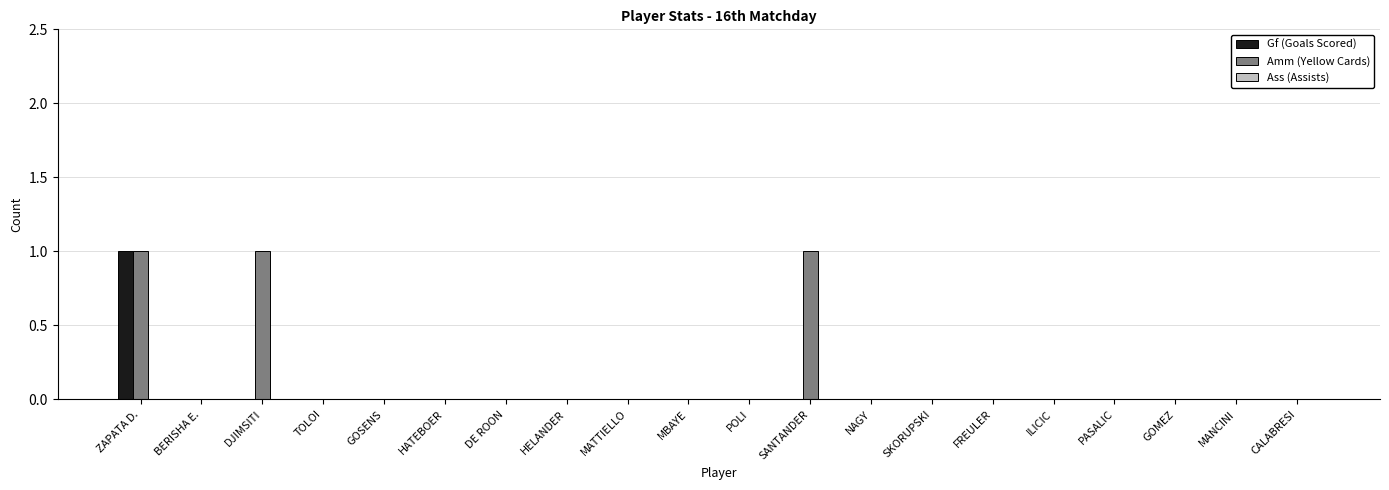

The Gf (Goals Scored) series shows 0 at PASALIC. True or false?

True